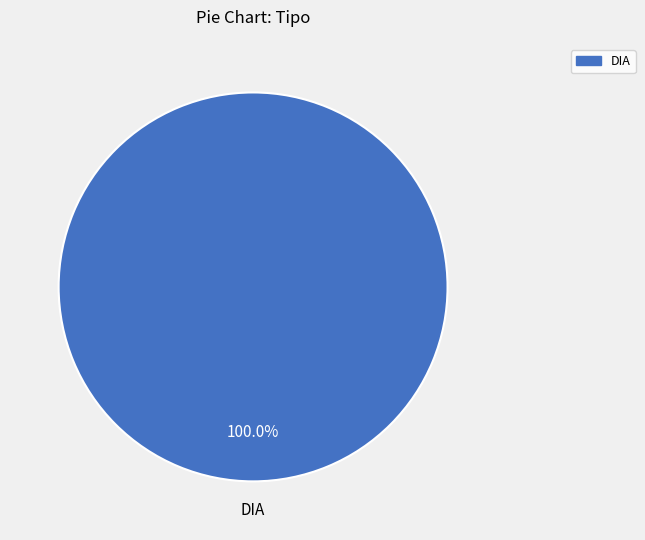

How many slices are in this pie chart?

1